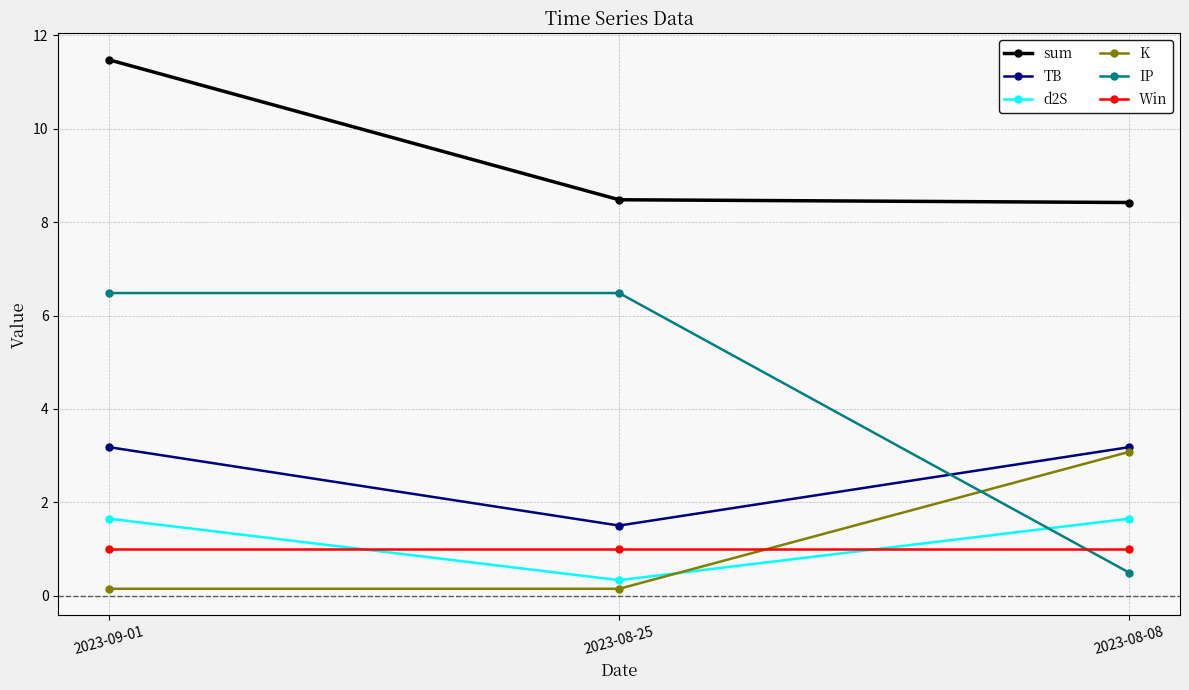

What is the average value of the Win series?

1.0